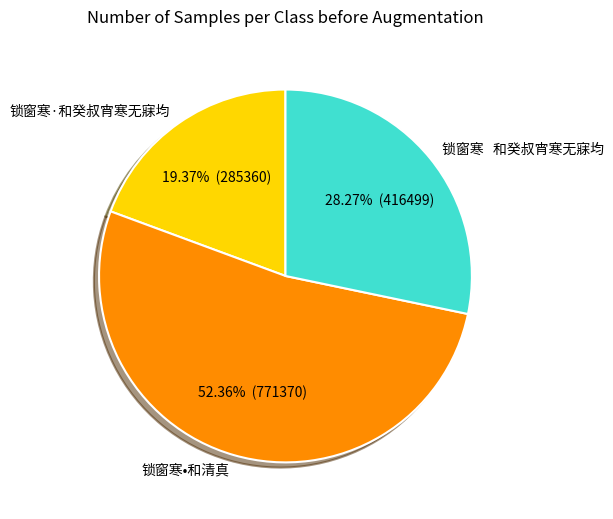

To the nearest percent, what portion does 锁窗寒•和清真 represent?

52%